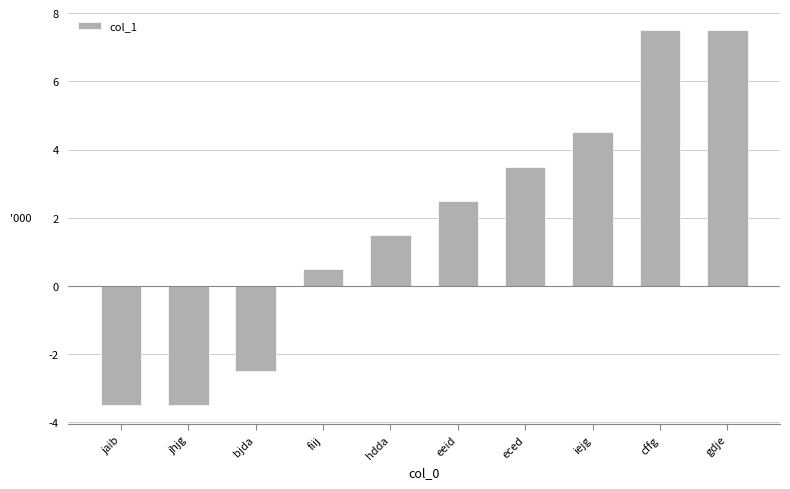

How many positive values are there?

7